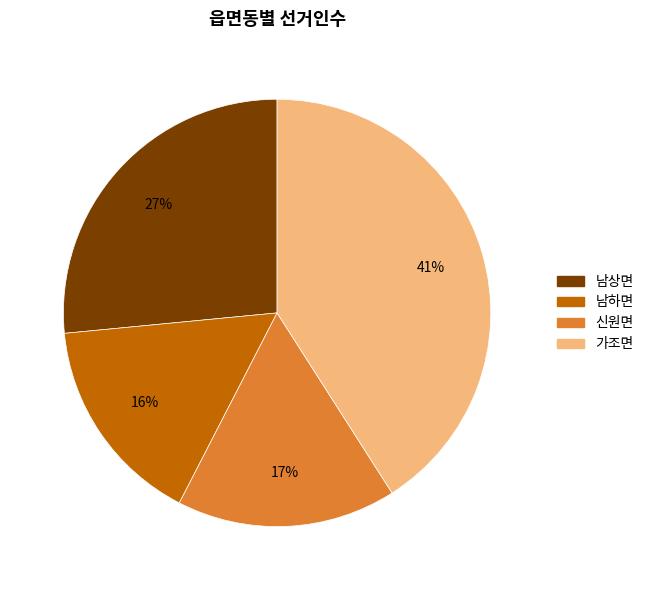

To the nearest percent, what is the average slice percentage?

25%